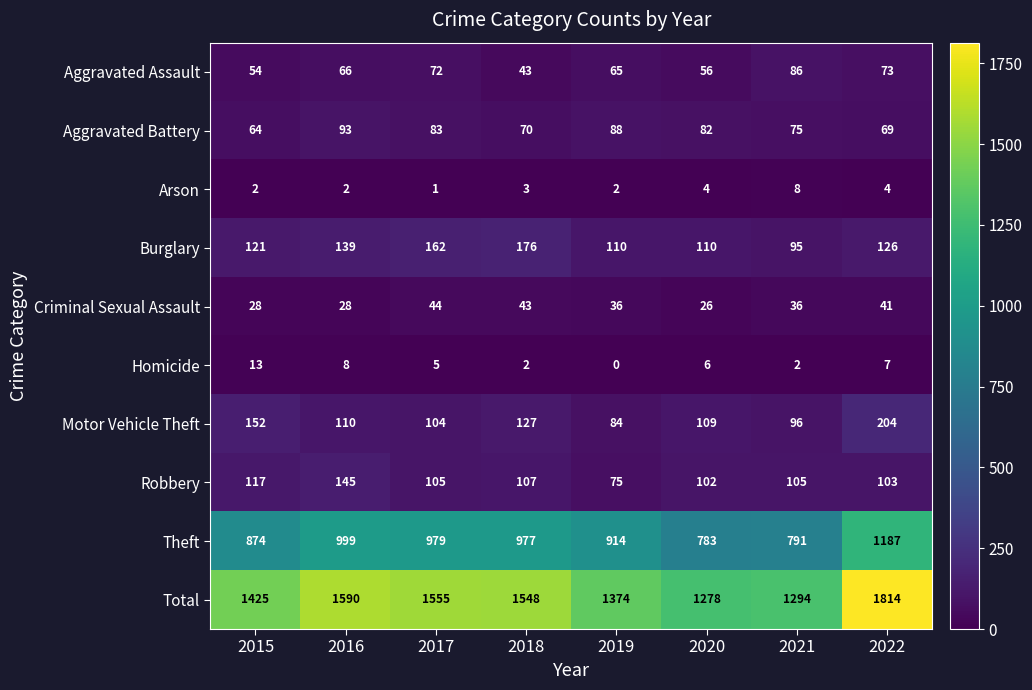

What is the greatest value displayed?

1814